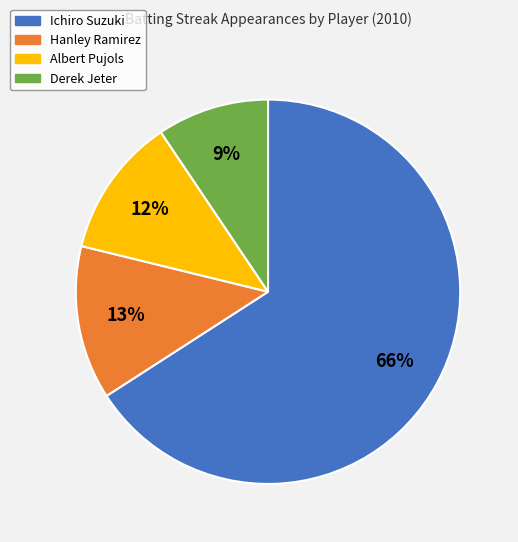

To the nearest percent, what is the average slice percentage?

25%